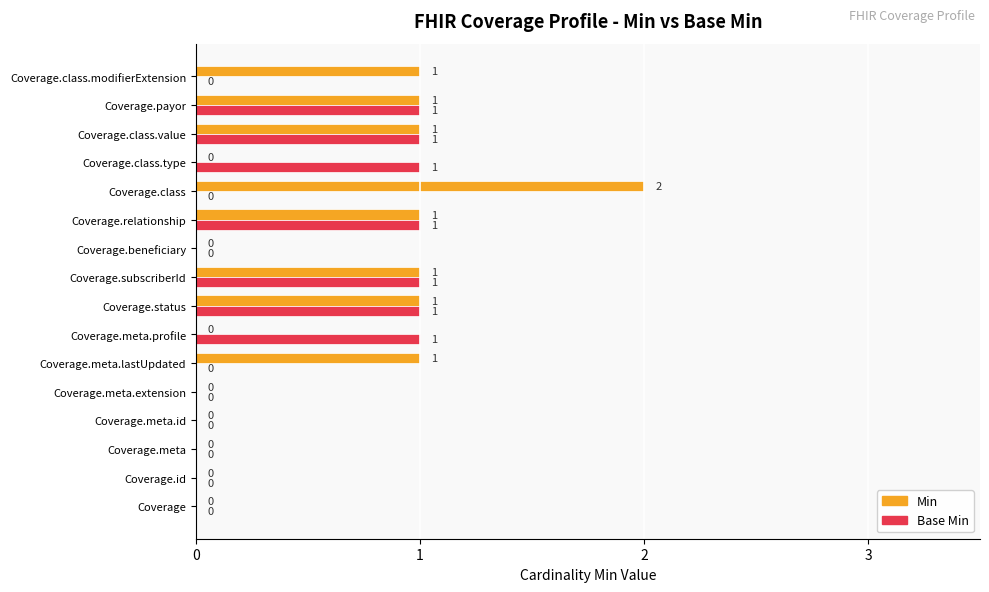

At which label does Min reach its peak?

Coverage.class